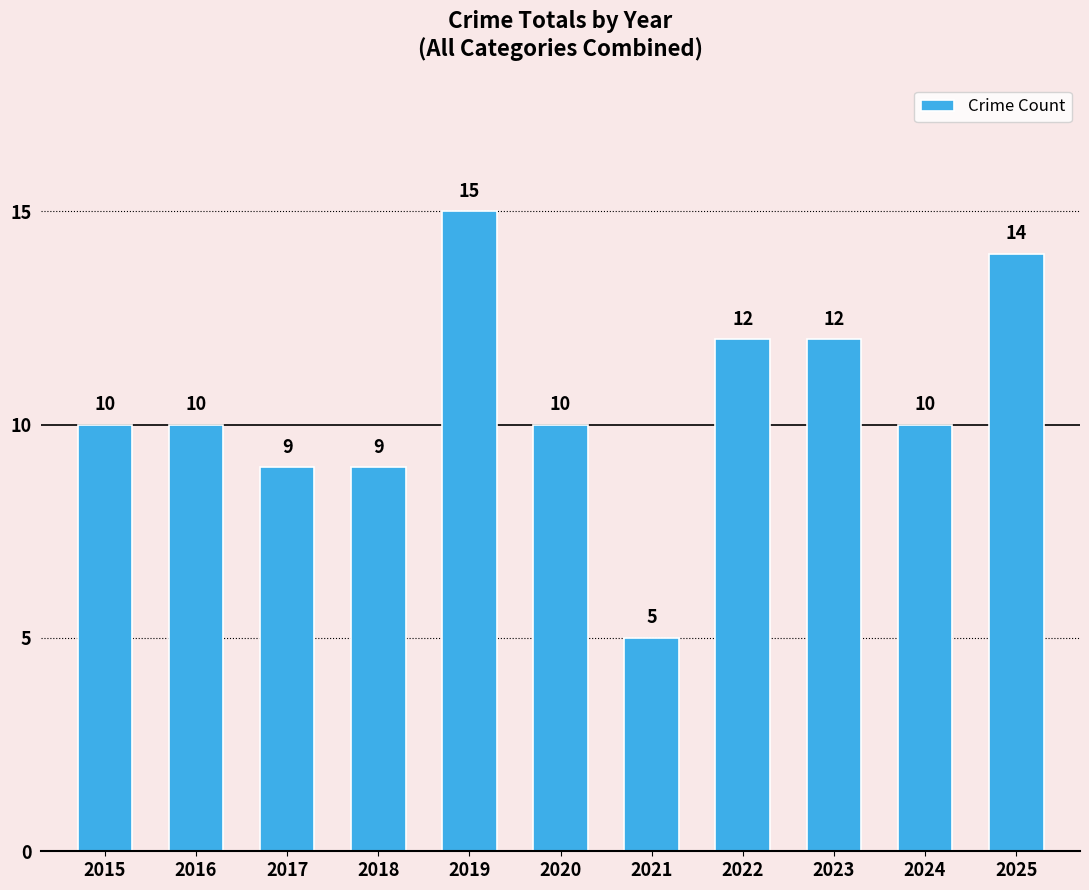

Between 2016 and 2023, which is larger?

2023